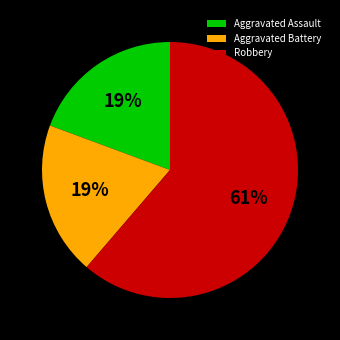

Is there any slice that represents more than half of the pie?

Yes